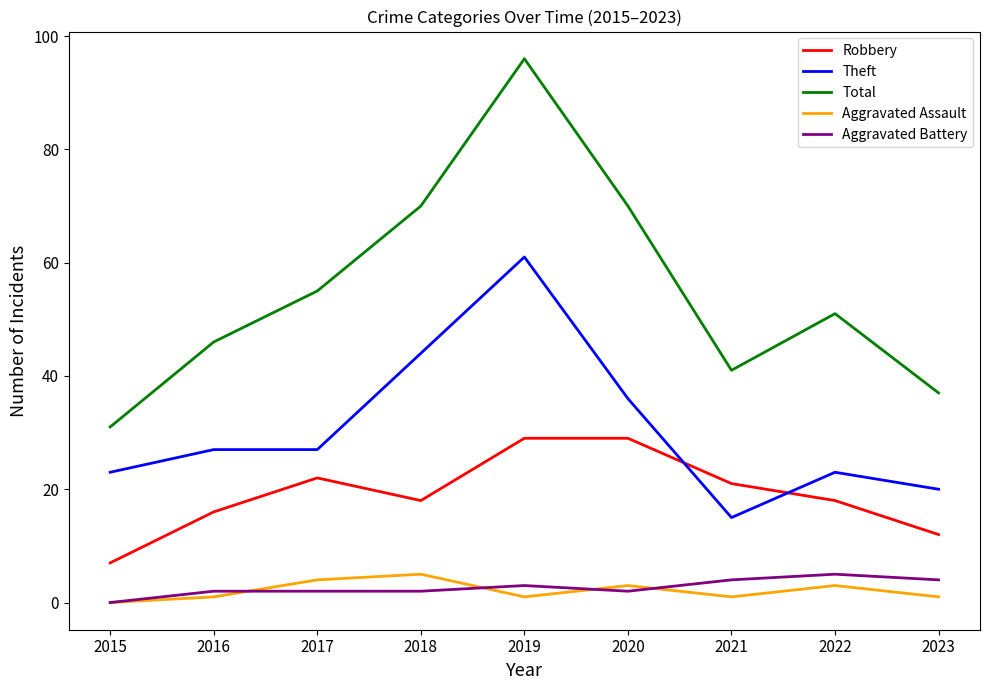

What are all the series names shown in the legend?

Robbery, Theft, Total, Aggravated Assault, Aggravated Battery